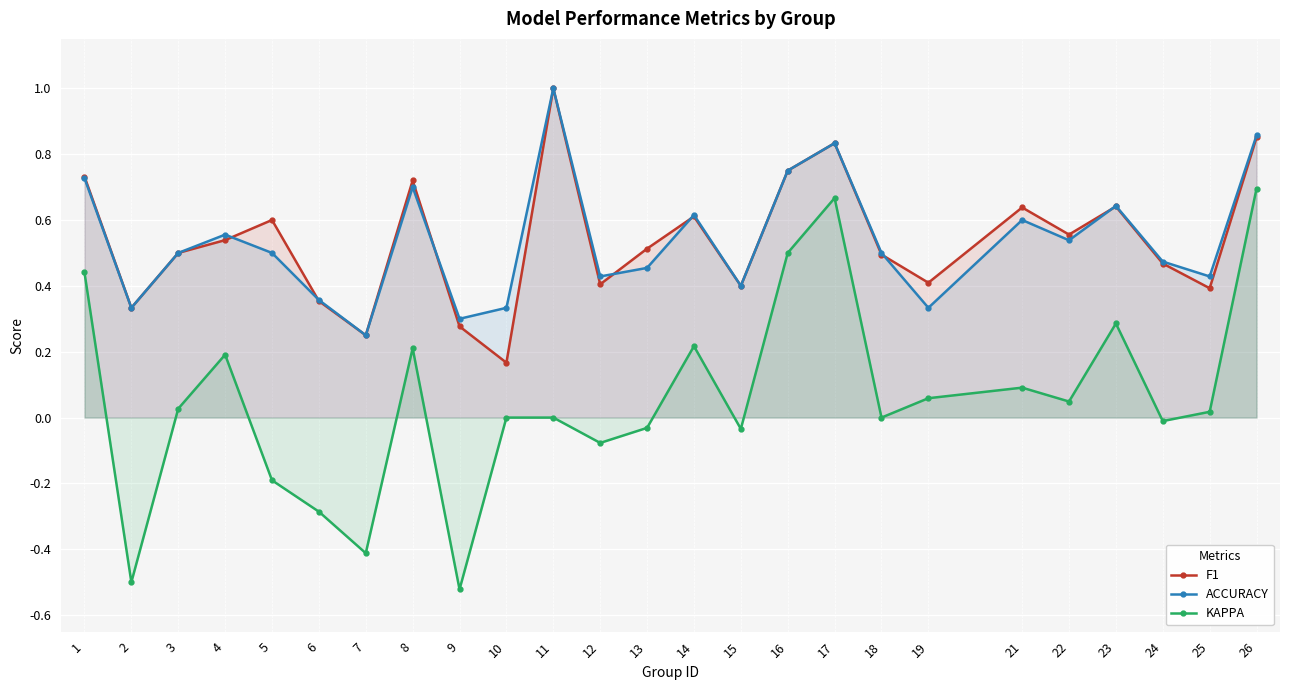

Rank the series by their maximum value, from highest to lowest.

F1, ACCURACY, KAPPA